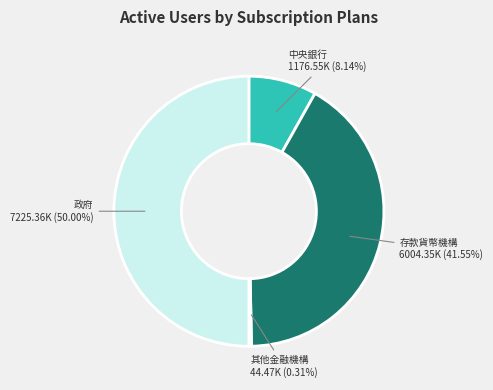

Do 政府 and 中央銀行 together represent more than half of the pie?

Yes